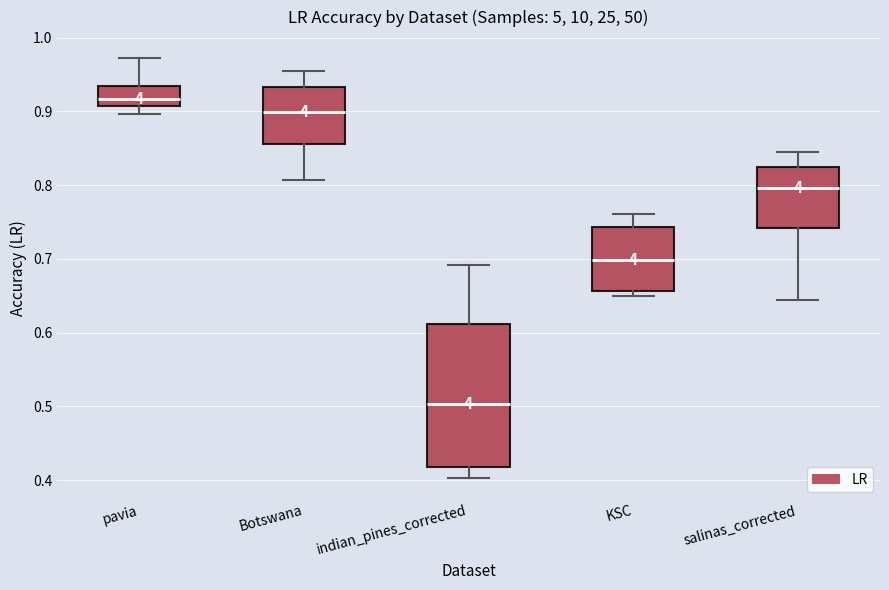

Comparing the boxes themselves (not the whiskers), which one is the tallest?

indian_pines_corrected